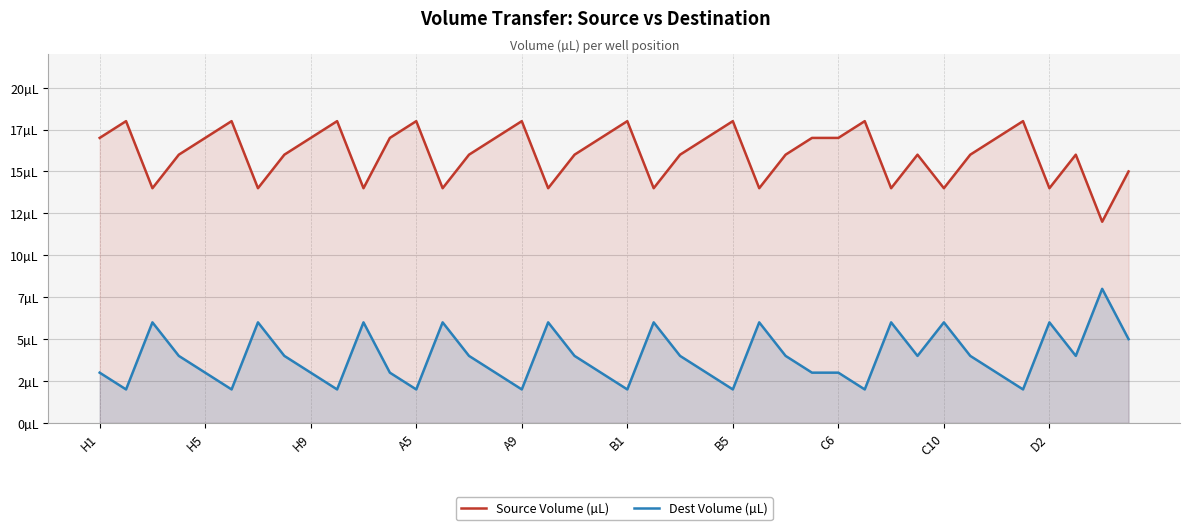

What is the value of the Dest Volume (µL) point at the 39th from the left?

8